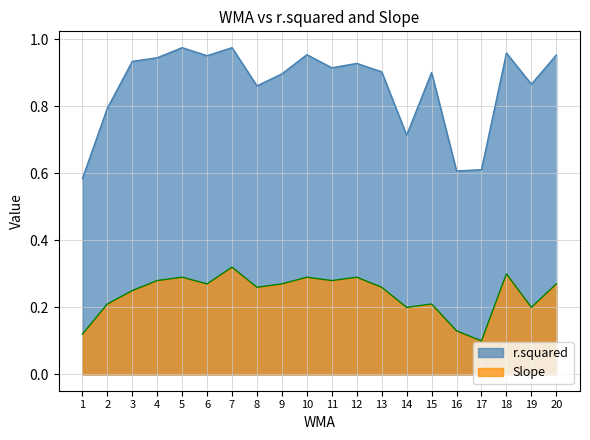

How many distinct data groups are displayed?

2